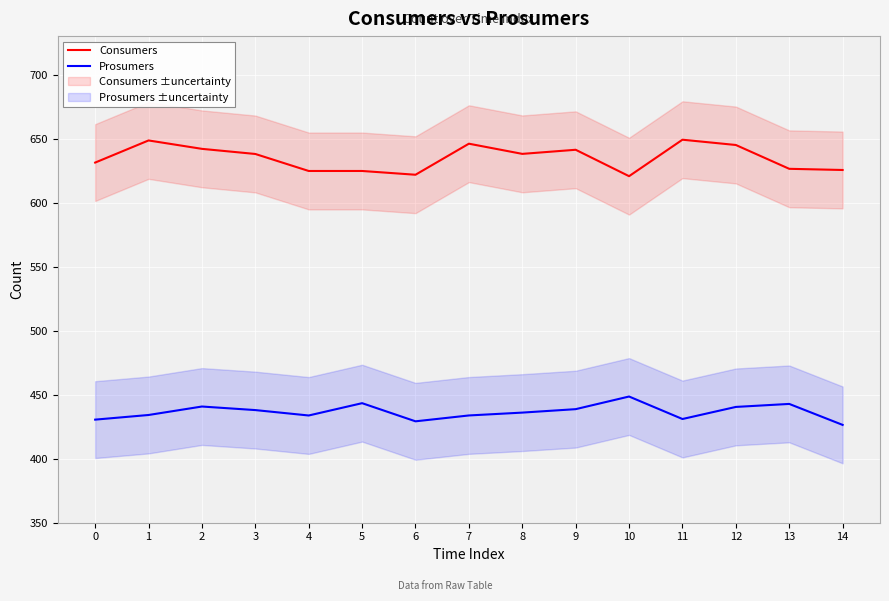

What is the value of the Prosumers point at the 2nd from the left?

434.1